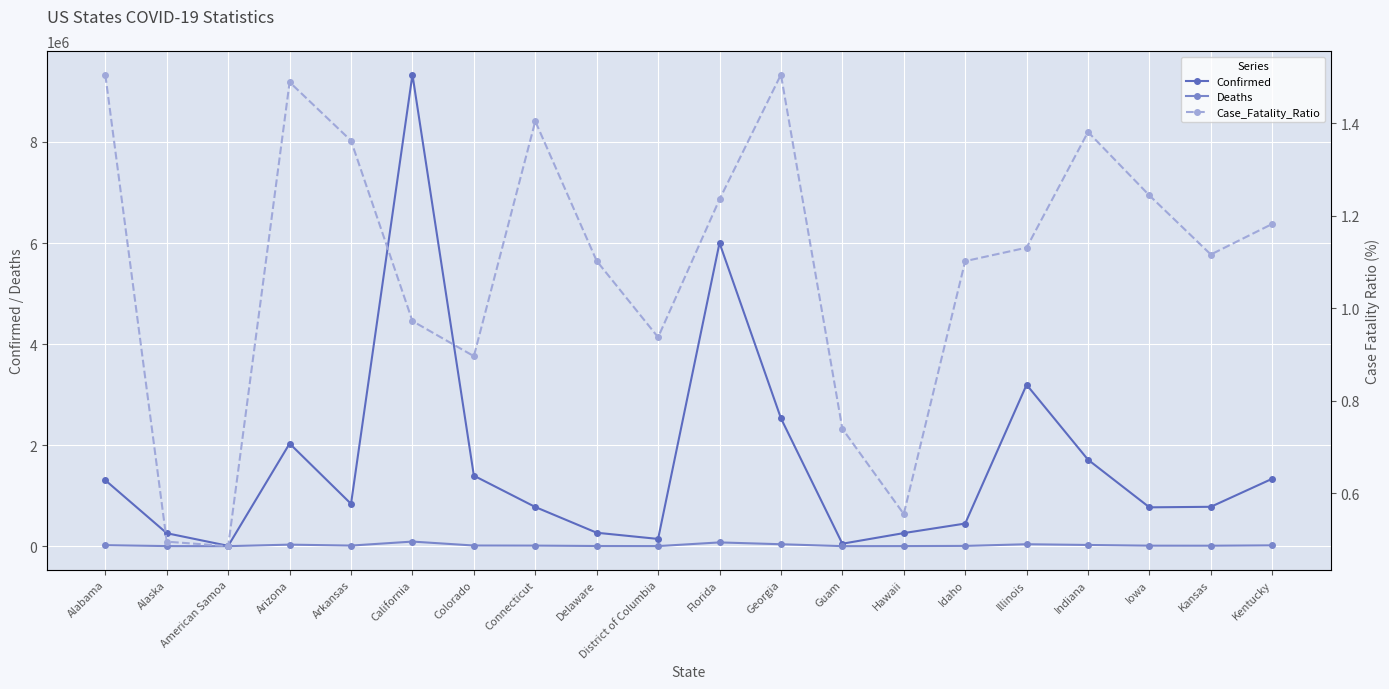

What is the maximum value shown in the chart?

9332931.0